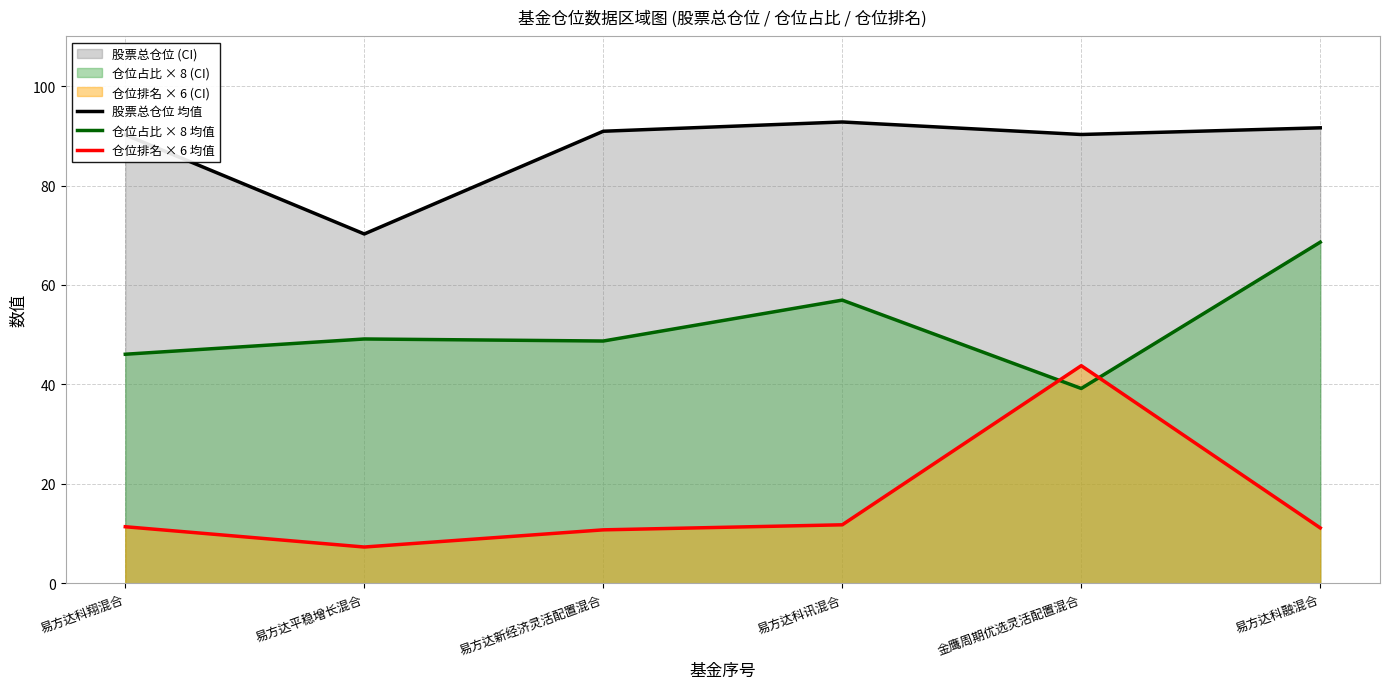

What is the spread (max minus min) of values at 易方达科融混合?

80.5